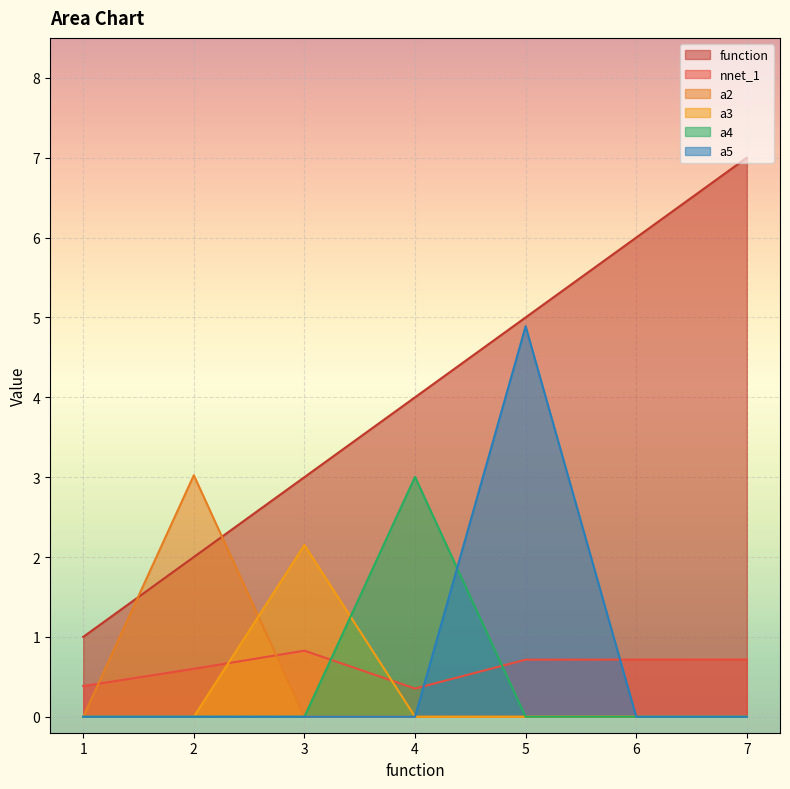

At which category is the sum across all series the highest?

5